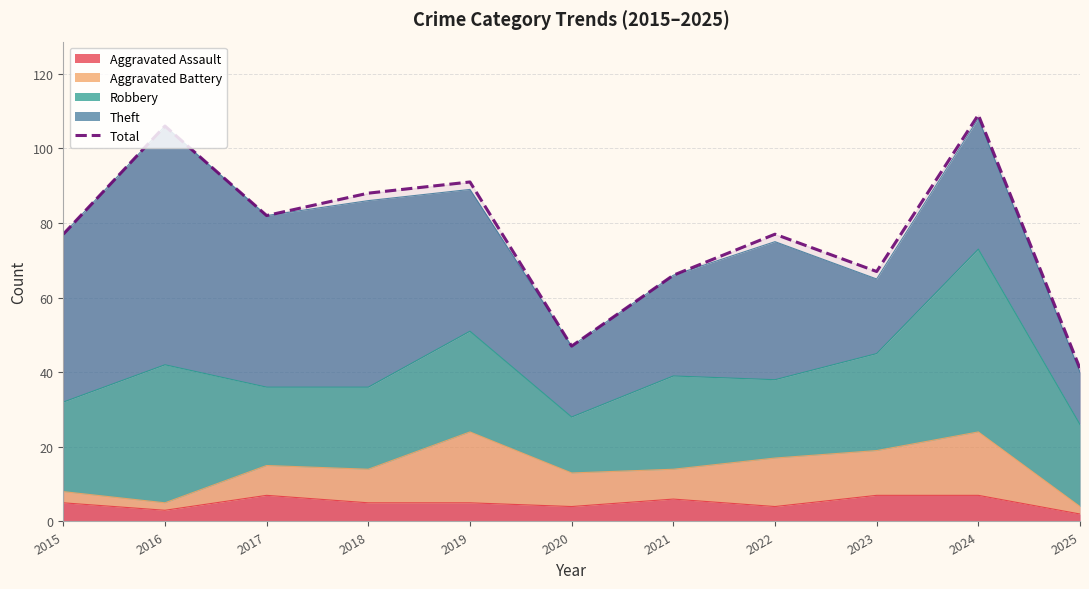

What is the change in value from 2016 to 2017?

-24